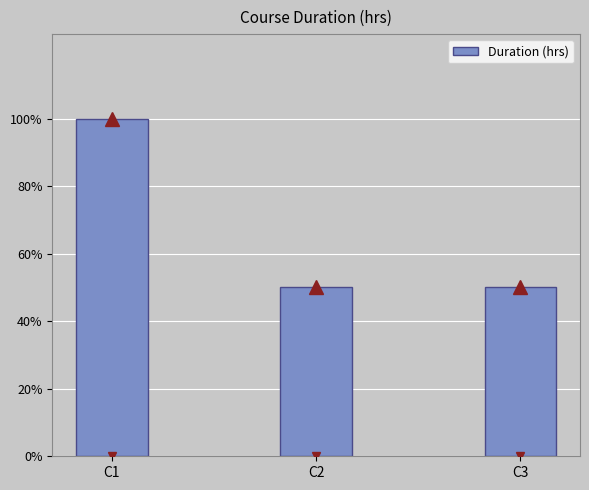

Does the chart contain any negative values?

No